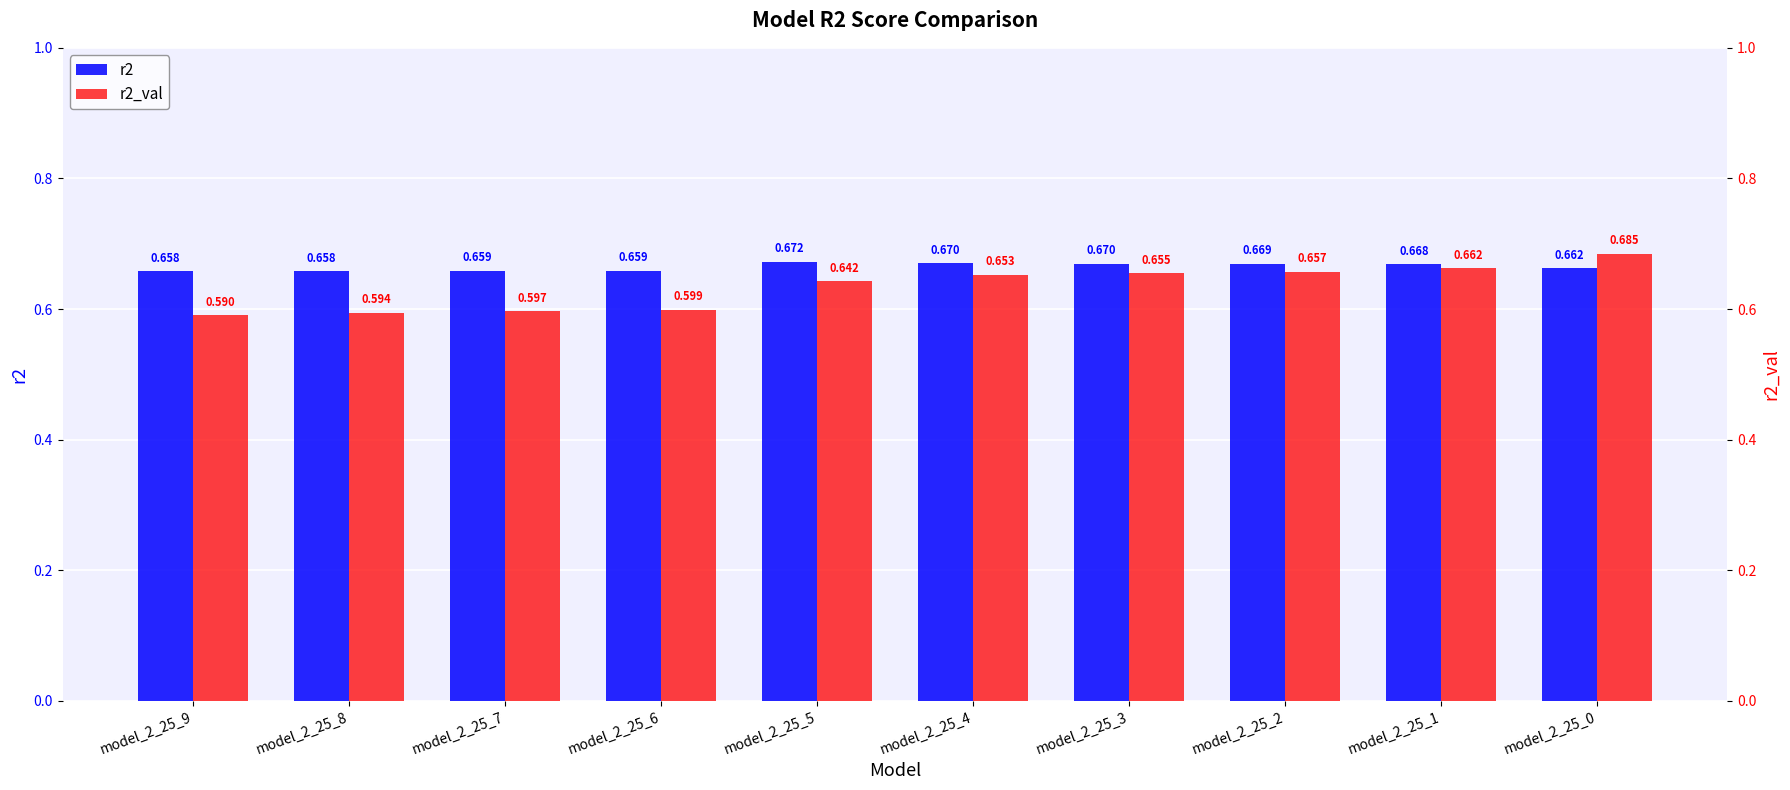

What is the total value across all series at model_2_25_7?

1.3